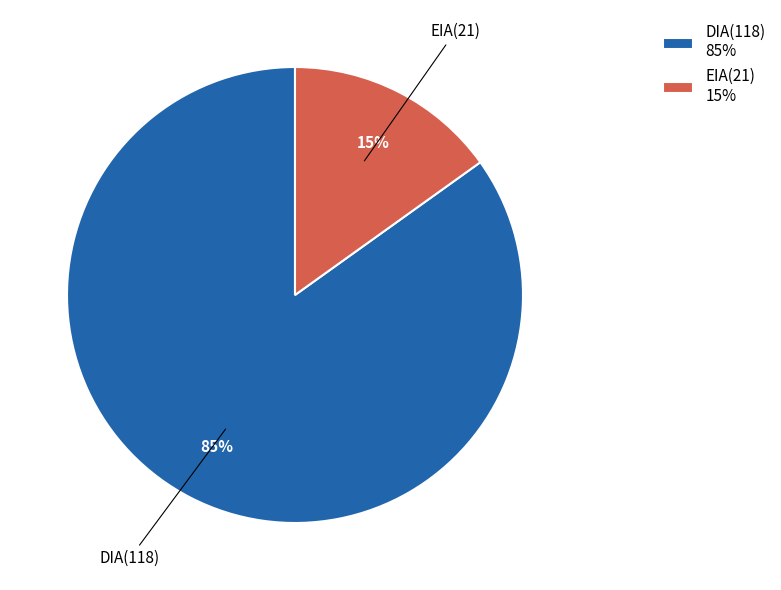

Rank the categories by value from highest to lowest.

DIA, EIA